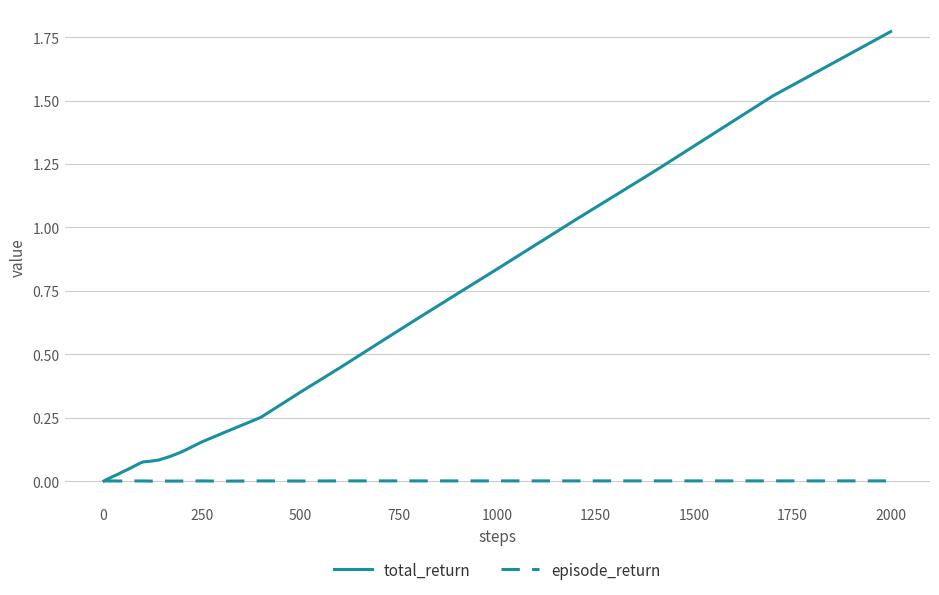

List the series in order of their peak value, highest first.

total_return, episode_return